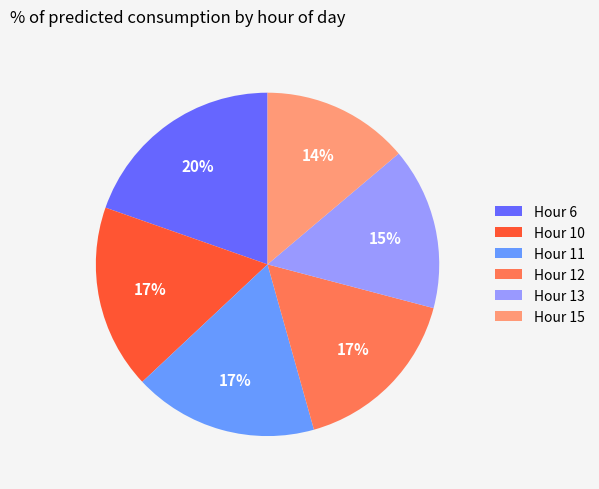

Combined, do Hour 6 and Hour 15 account for over 50%?

No